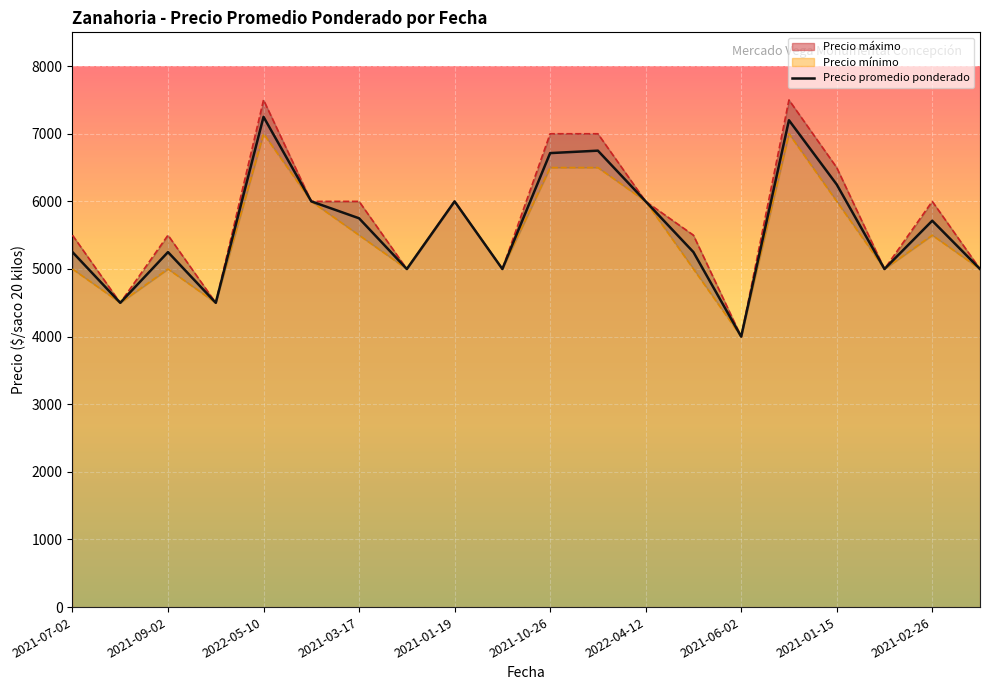

Between 2021-09-02 and 2021-07-02, which is larger?

2021-09-02